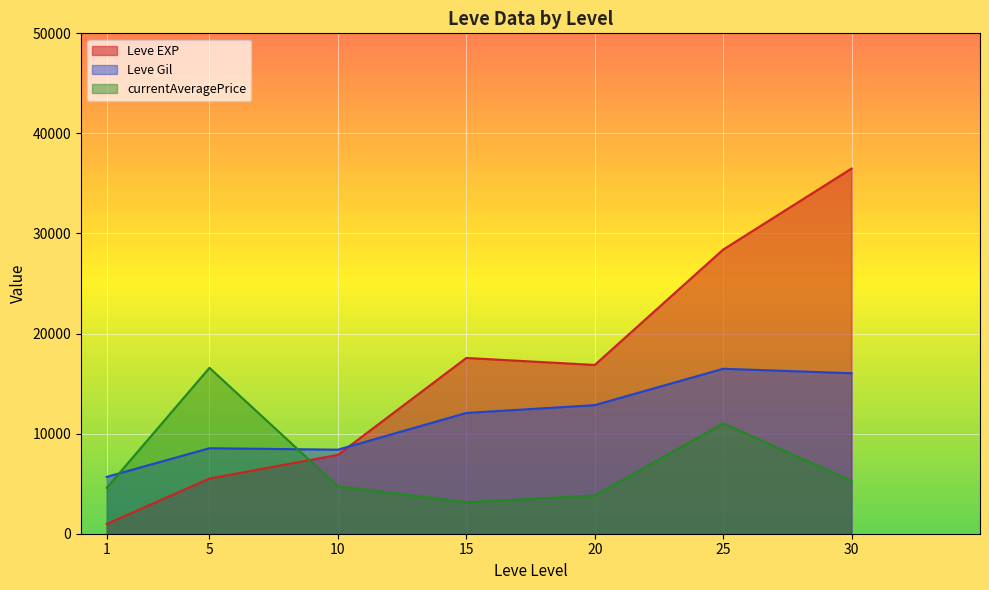

True or false: Leve EXP and currentAveragePrice intersect in this chart.

True